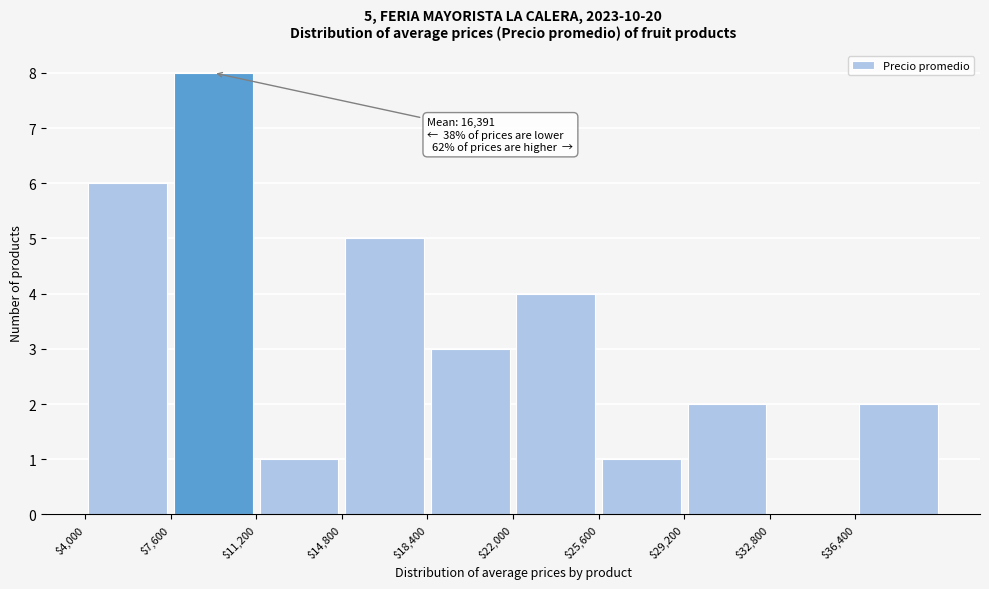

Over which range of the x-axis is the bar tallest?

7600 to 11200